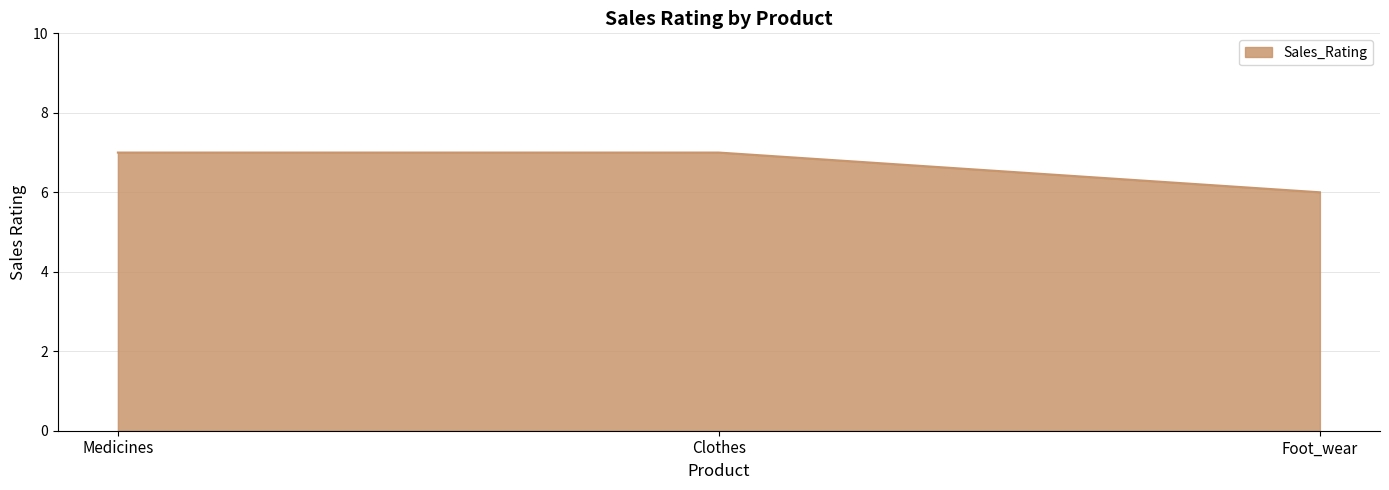

Reading left to right, list all the values displayed in this chart.

Medicines=7	Clothes=7	Foot_wear=6